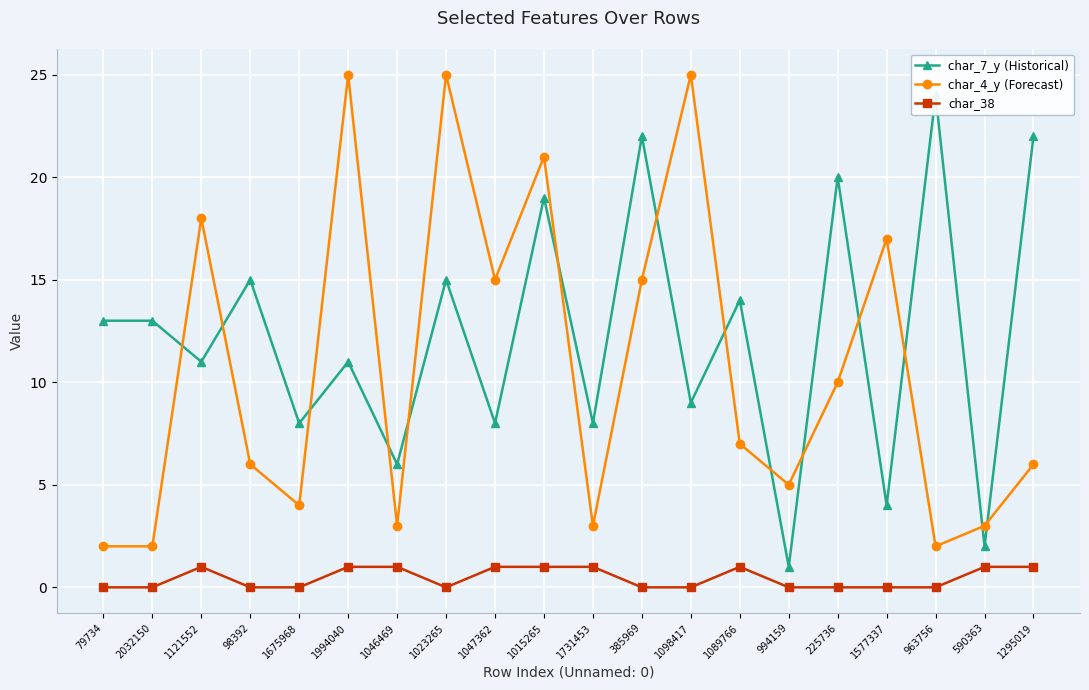

What is the approximate value of char_4_y (Forecast) at 1675968?

4